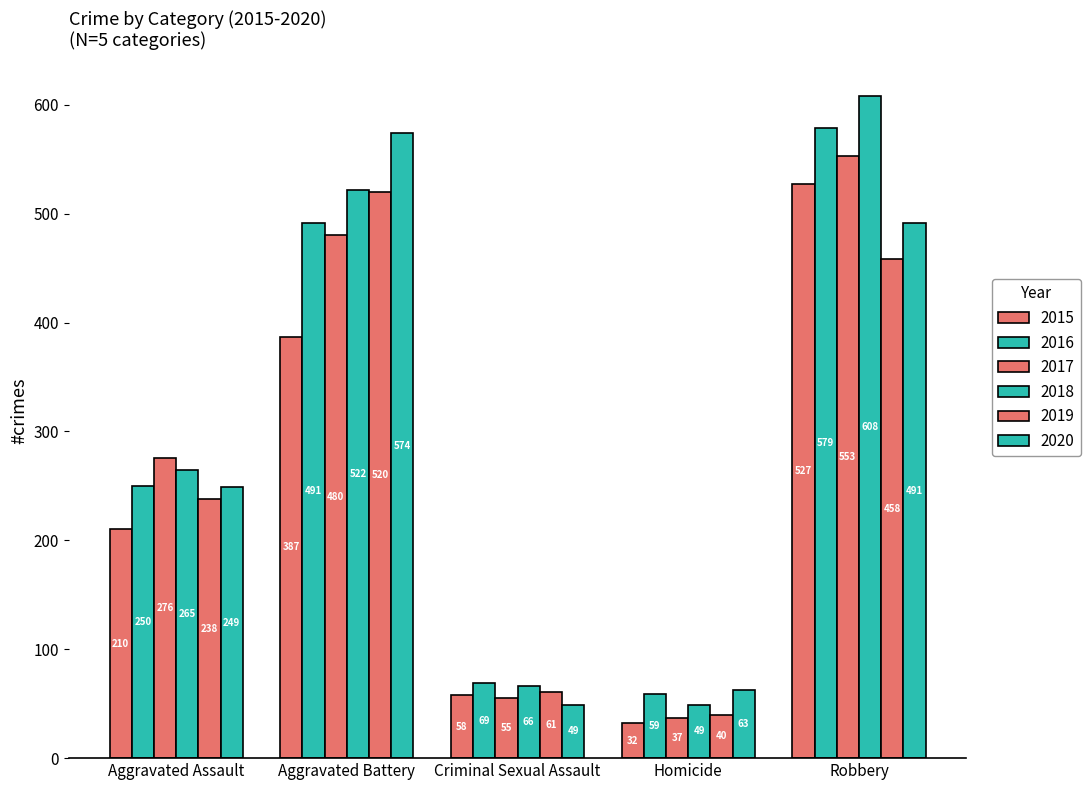

Which series changed the most between Aggravated Assault and Homicide?

2017